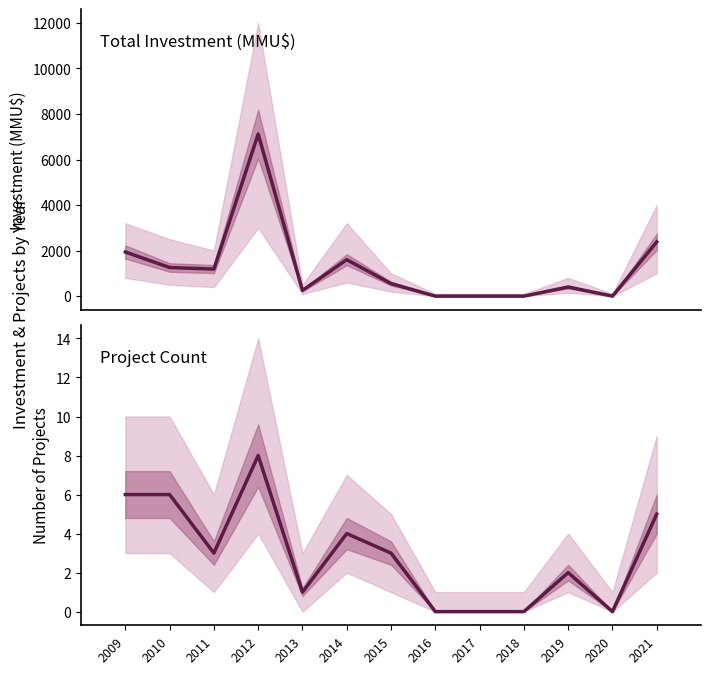

The value of Project Count at 2018 is 0. True or false?

True